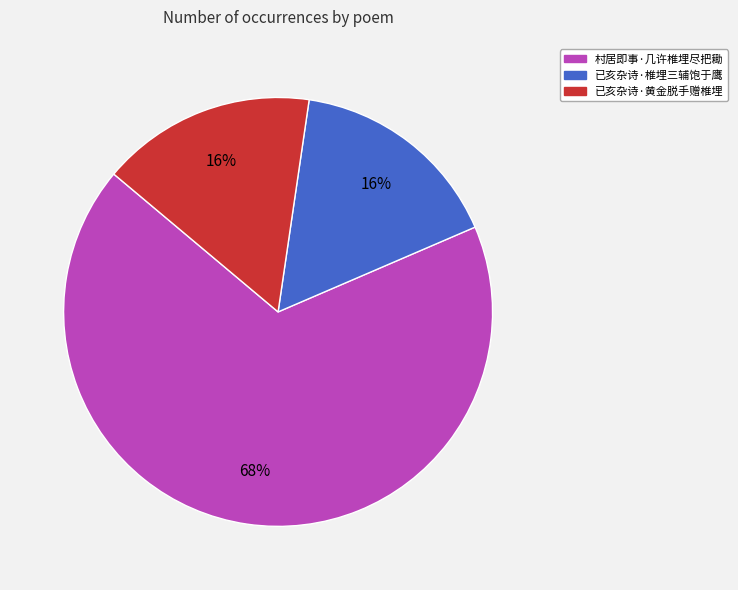

Does any single category account for the majority?

Yes